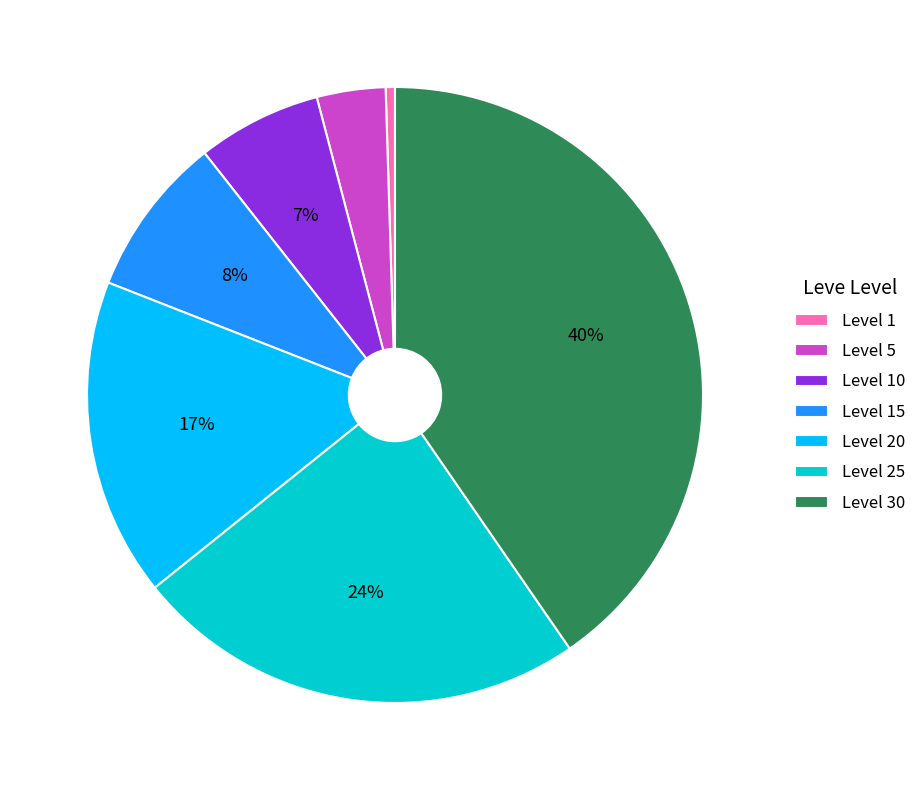

Is the sum of Level 1 and Level 30 greater than half?

No